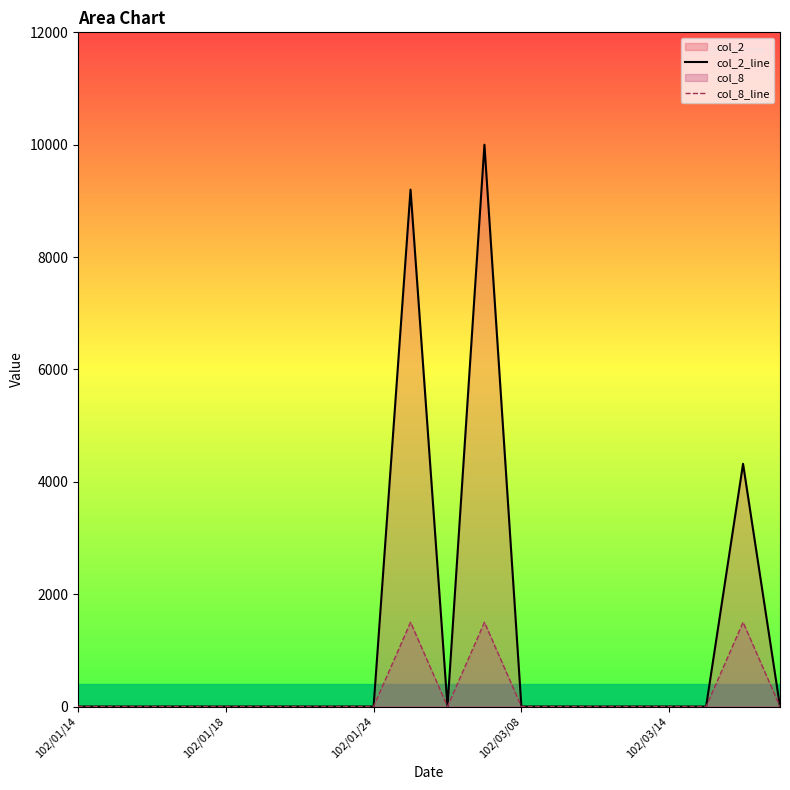

How many series are shown in this chart?

2